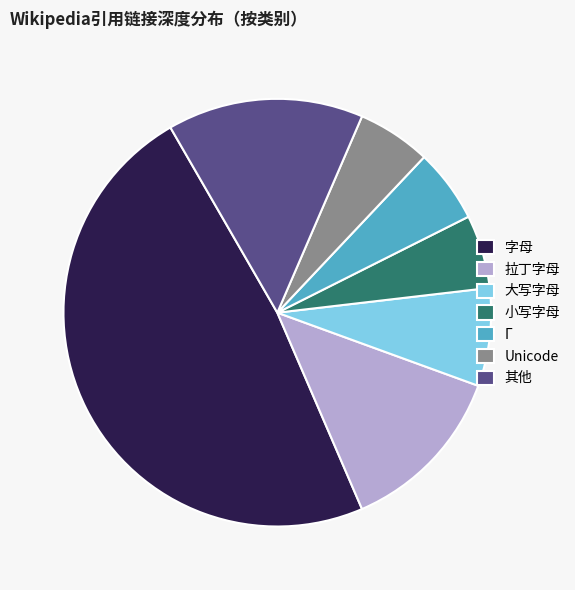

What is the largest slice in the pie chart?

字母